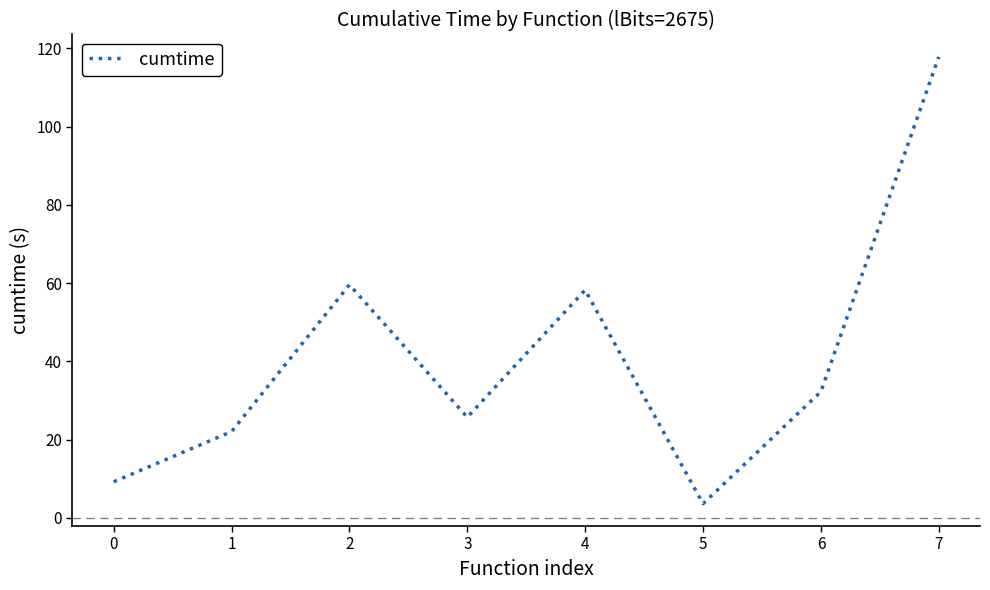

Read the value at 1.

22.1